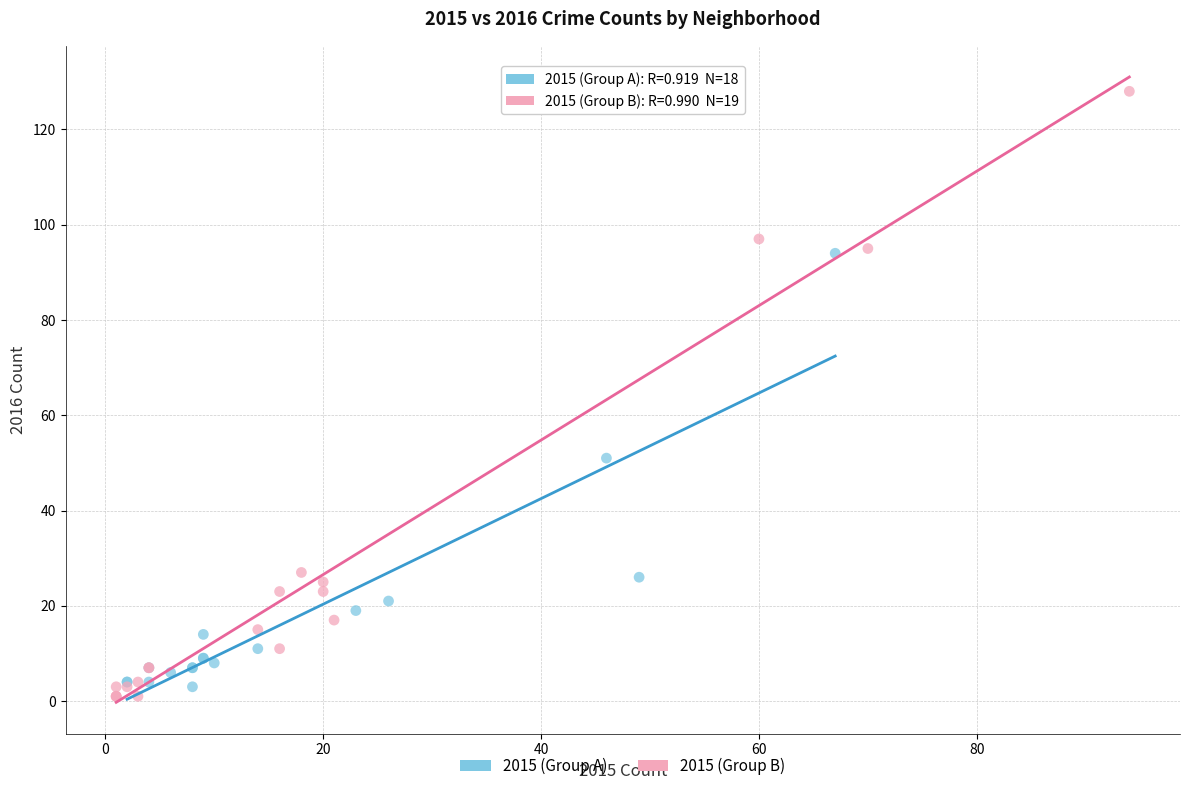

Which series contains the highest Y value?

2015 (Group B)